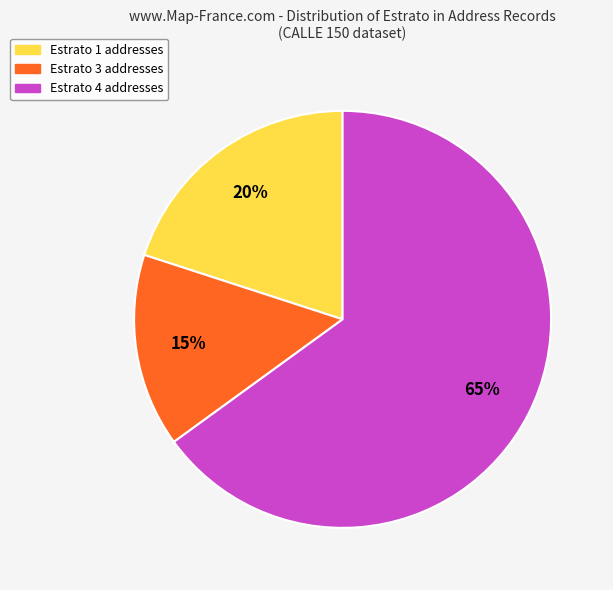

To the nearest percent, what is the difference between the largest and smallest slice percentages?

50%